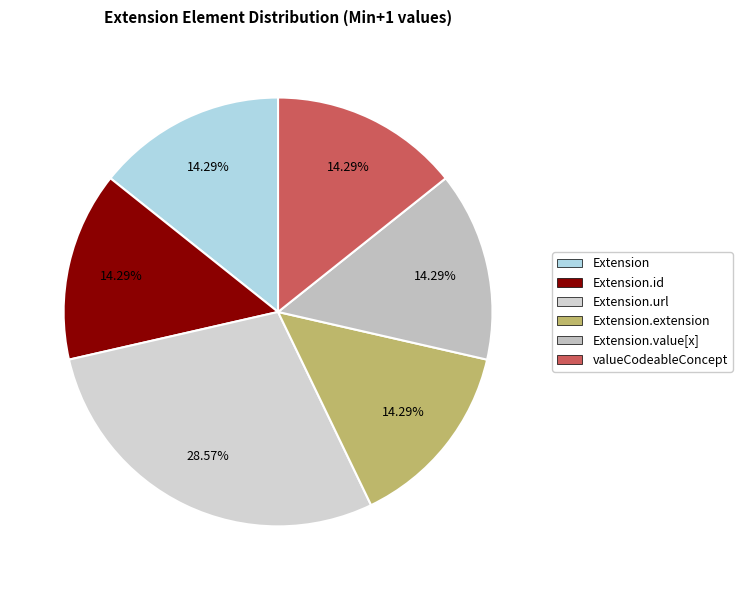

Is it true that Extension is 7% of the pie?

False